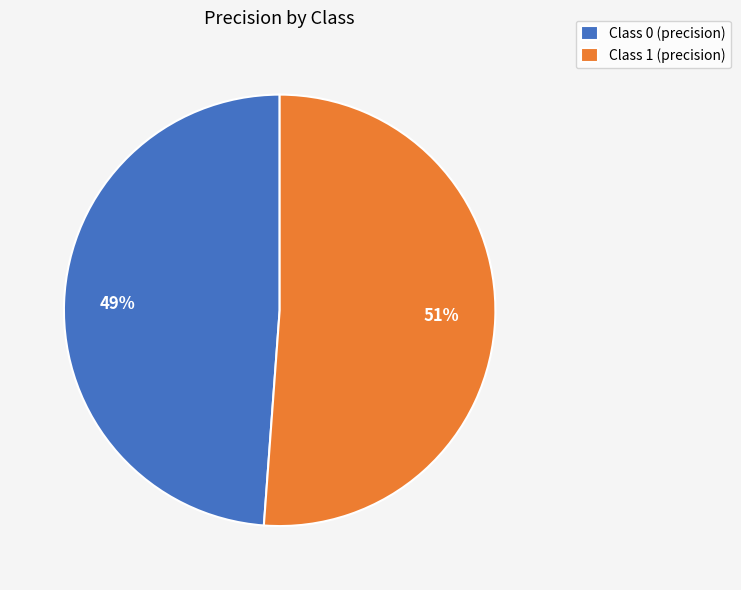

Is it true that Class 1 (precision) is 51% of the pie?

True